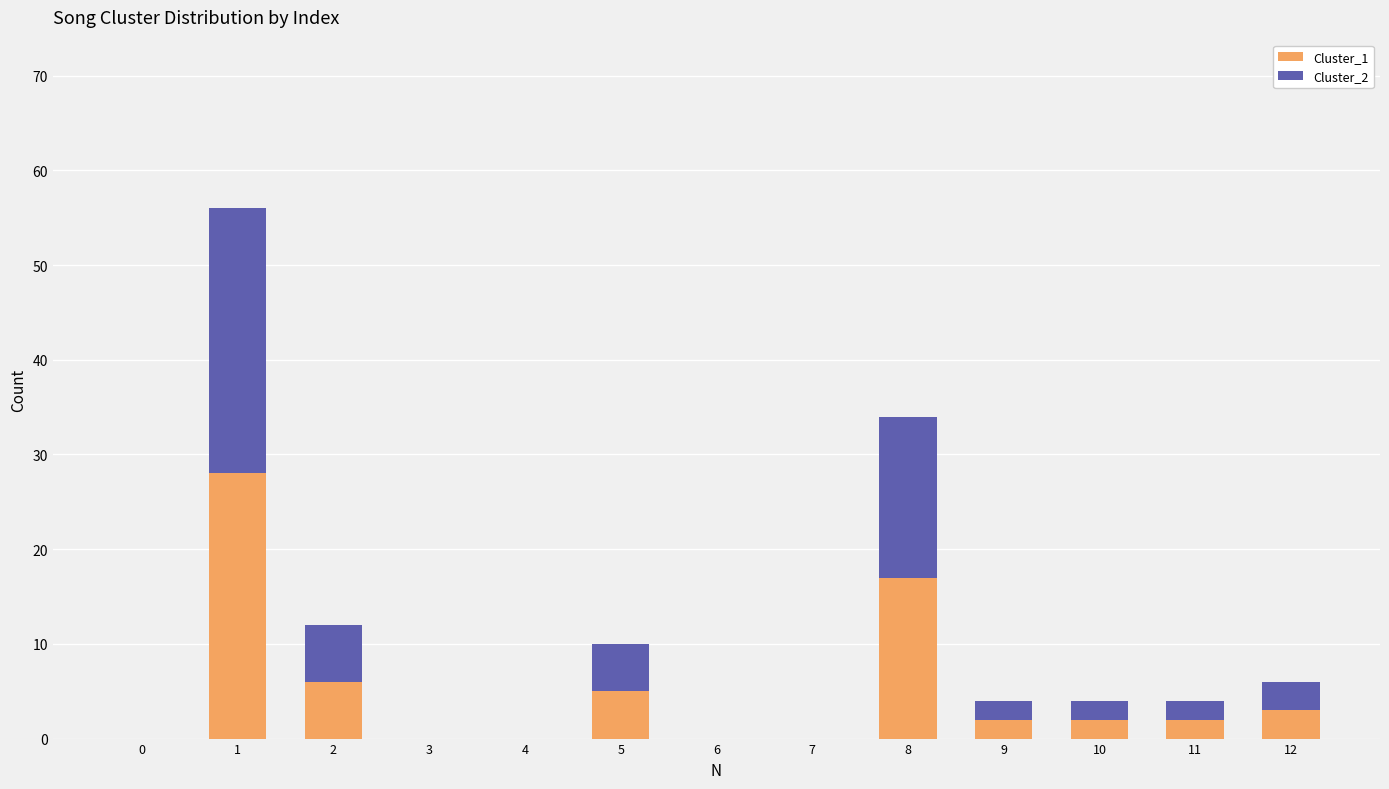

How many distinct data groups are displayed?

2